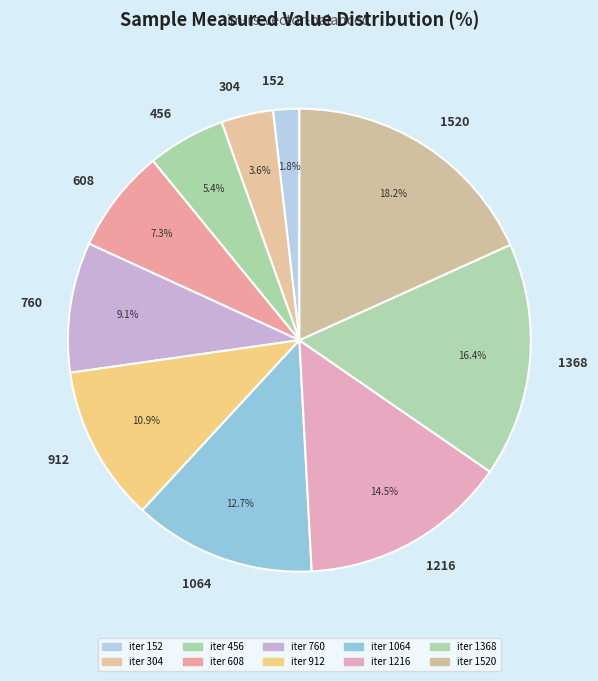

Does 1064 account for over 50% of the chart?

No